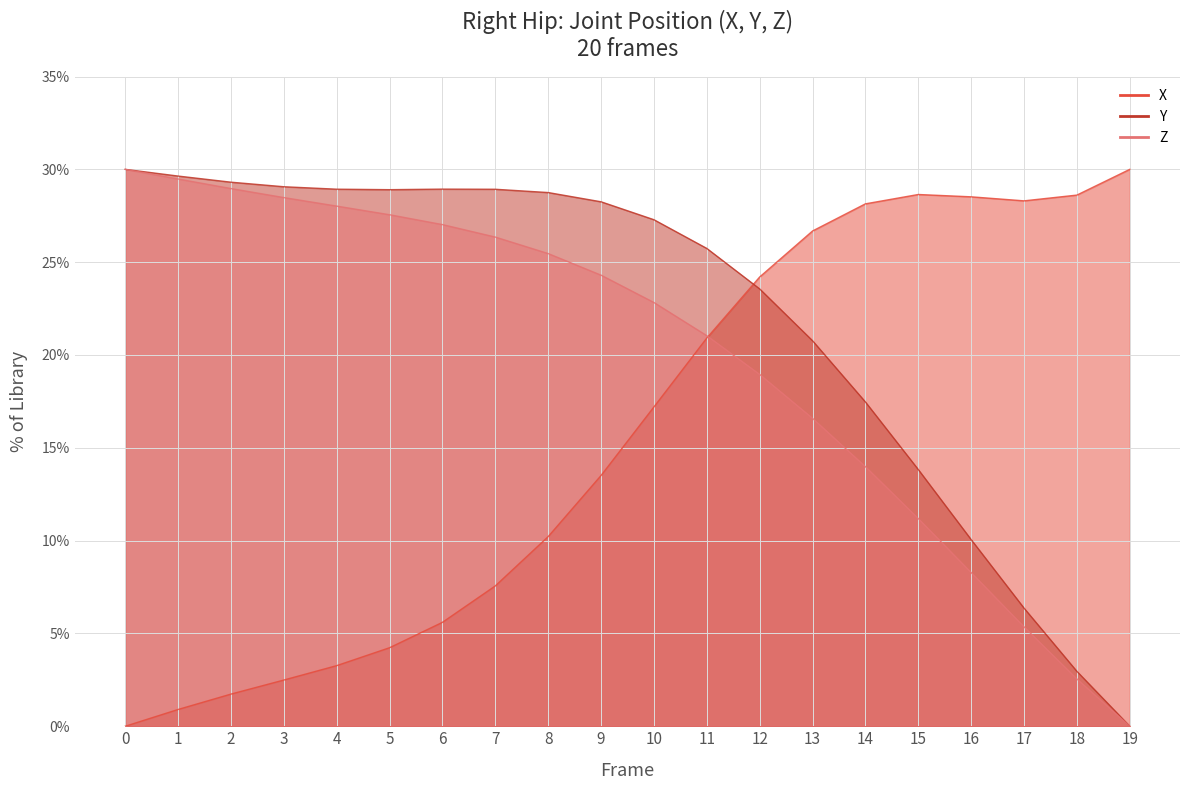

The X_line series shows 37.8 at 14. True or false?

False